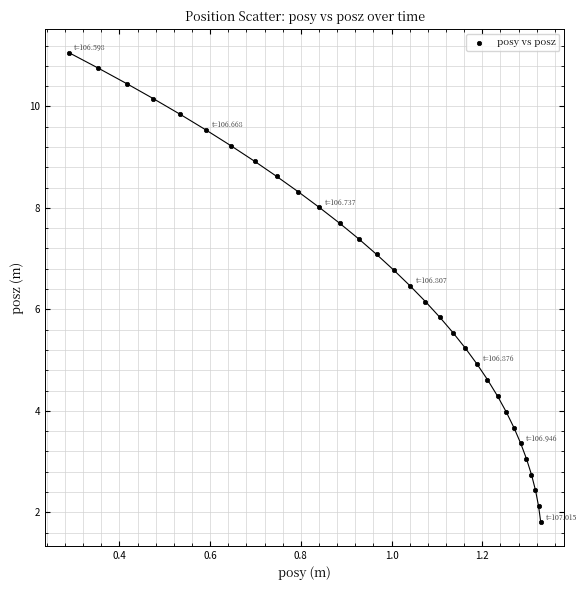

What is the range of Y values (max minus min)?

9.3